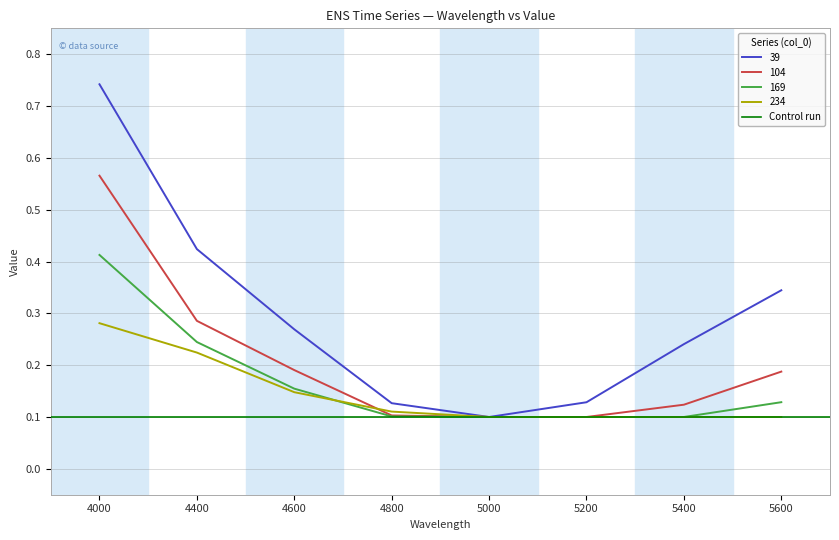

True or false: 234 has a value of 0.2 at 4600.

False